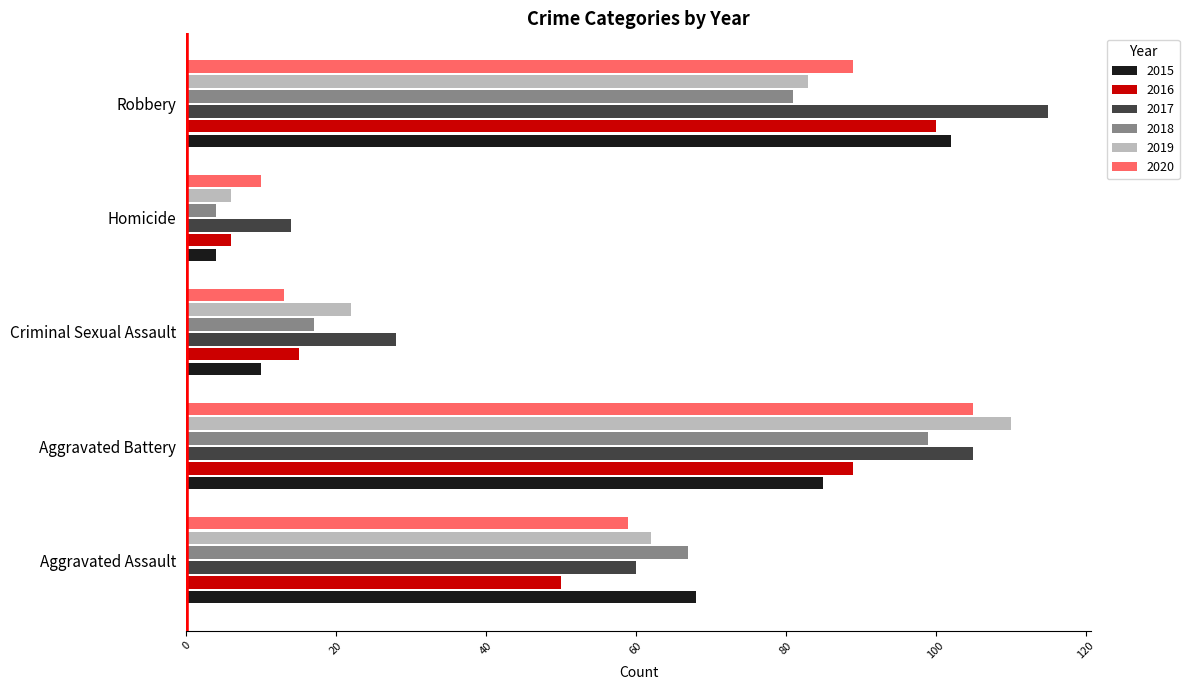

List the labels in order of 2020 value, largest first.

Aggravated Battery, Robbery, Aggravated Assault, Criminal Sexual Assault, Homicide